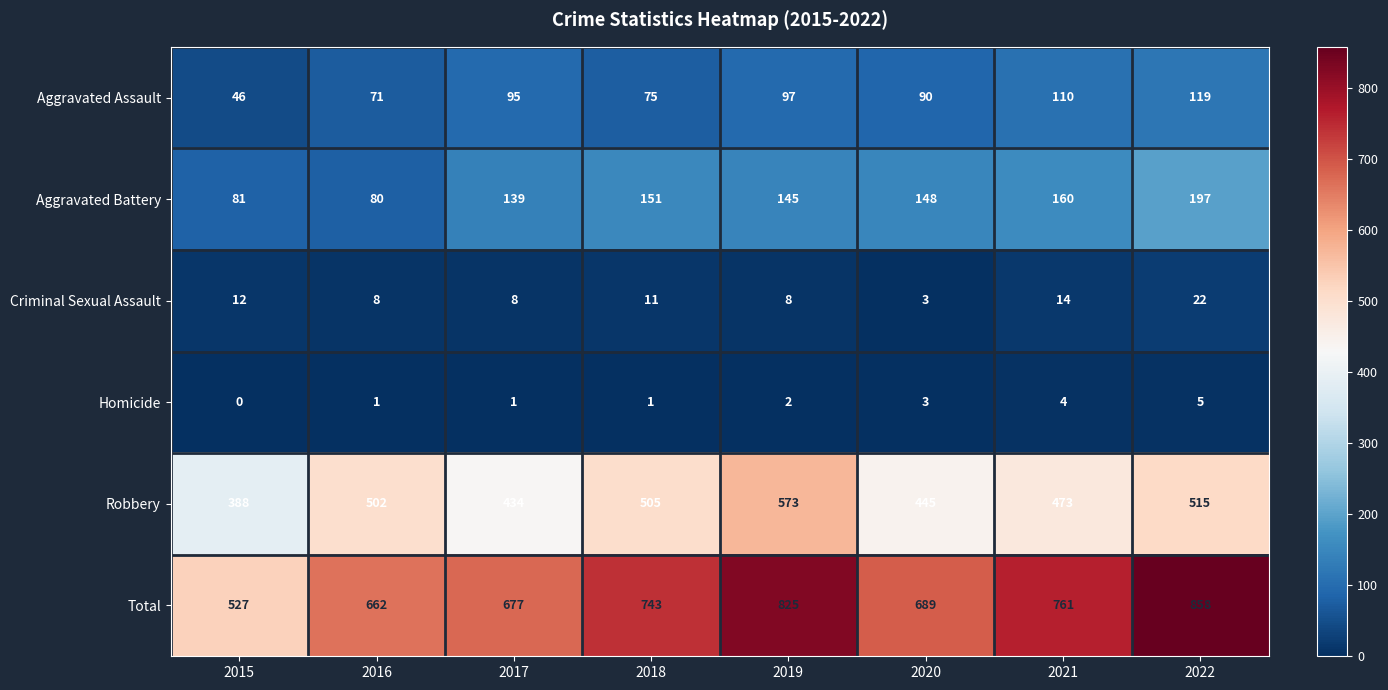

Rank the series by their maximum value, from highest to lowest.

Total, Robbery, Aggravated Battery, Aggravated Assault, Criminal Sexual Assault, Homicide